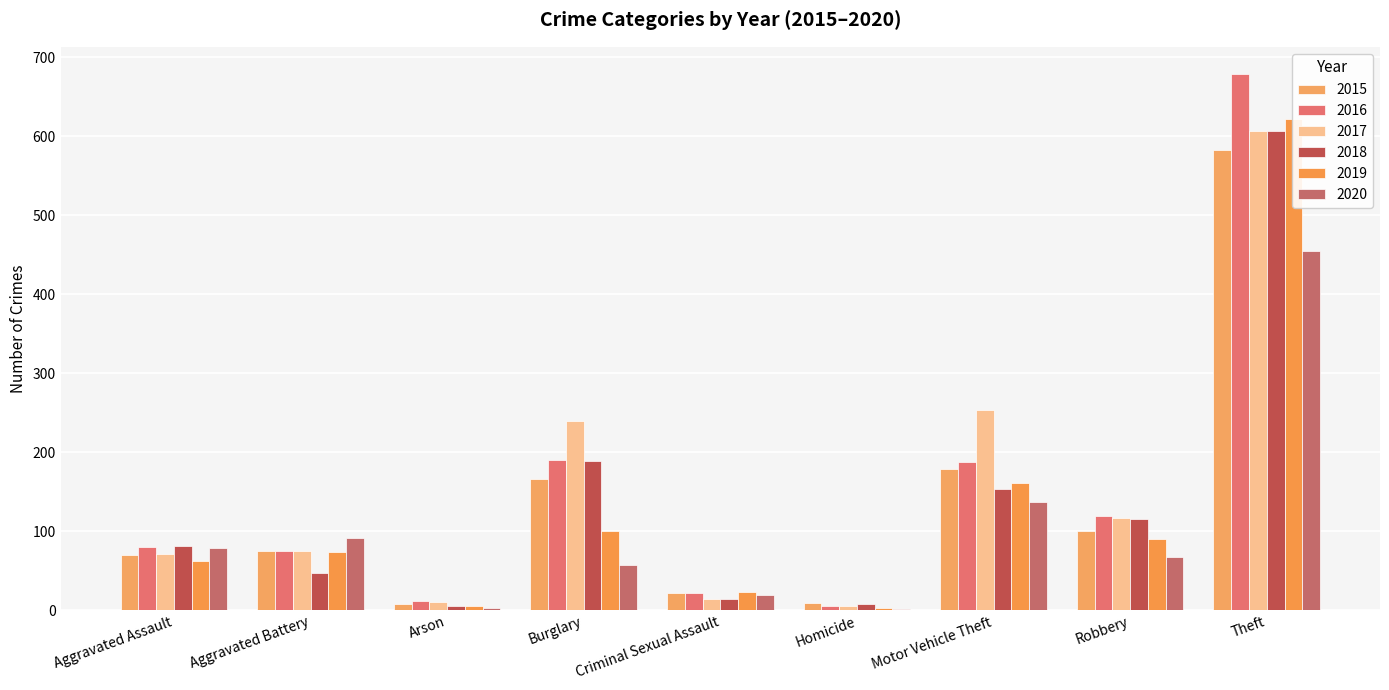

List the series in order of their peak value, highest first.

2016, 2019, 2017, 2018, 2015, 2020